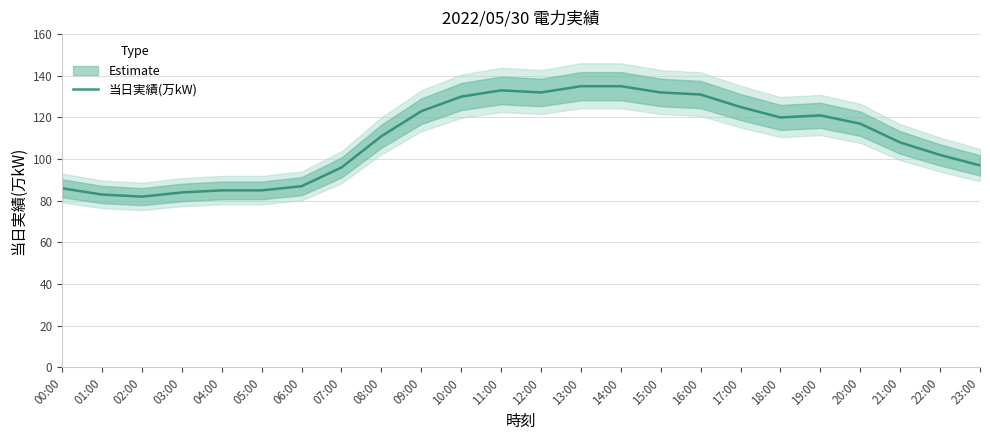

Which category has the highest value across all series?

13:00